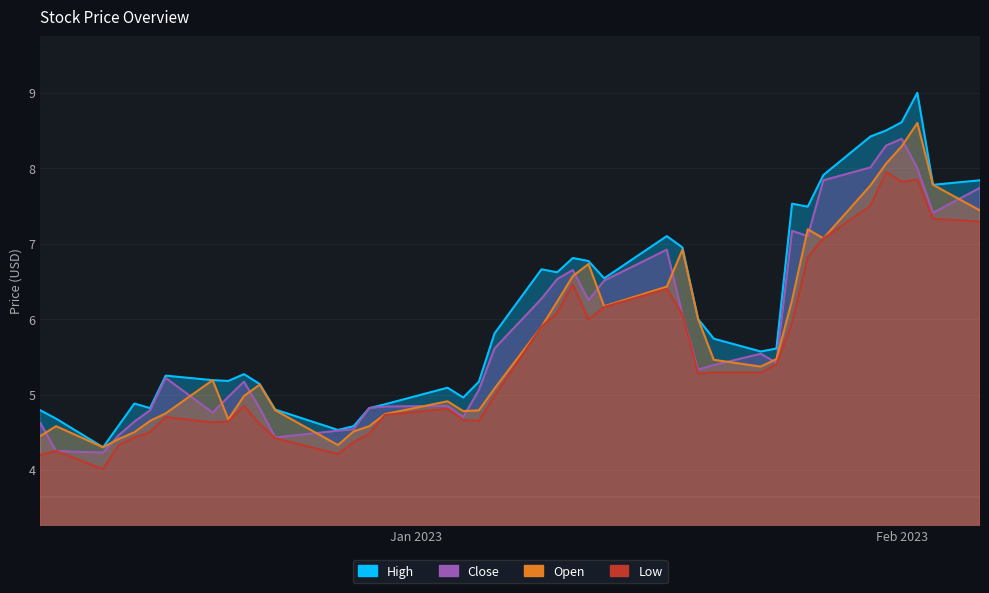

At which label does Open reach its minimum?

2022-12-12